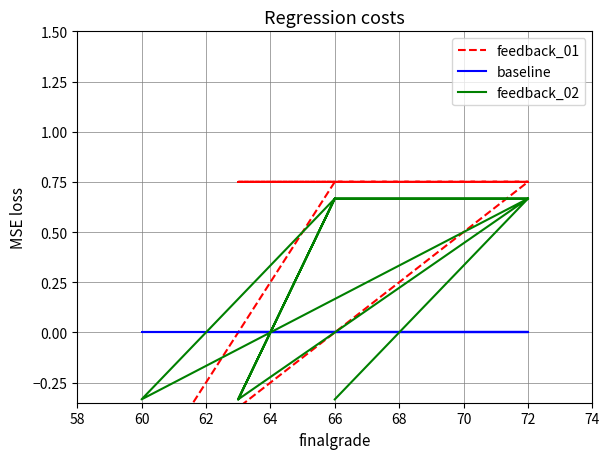

Reading left to right, what are all the values shown in this chart?

feedback_01: 0.8	0.8	0.8	0.8	0.8	0.8	0.8	0.8	0.8	0.8	0.8	0.8	-0.8	0.8
baseline: 0.0	0.0	0.0	0.0	0.0	0.0	0.0	0.0	0.0	0.0	0.0	0.0	0.0	0.0
feedback_02: -0.3	0.7	-0.3	-0.3	-0.3	0.7	0.7	-0.3	0.7	0.7	0.7	0.7	-0.3	0.7